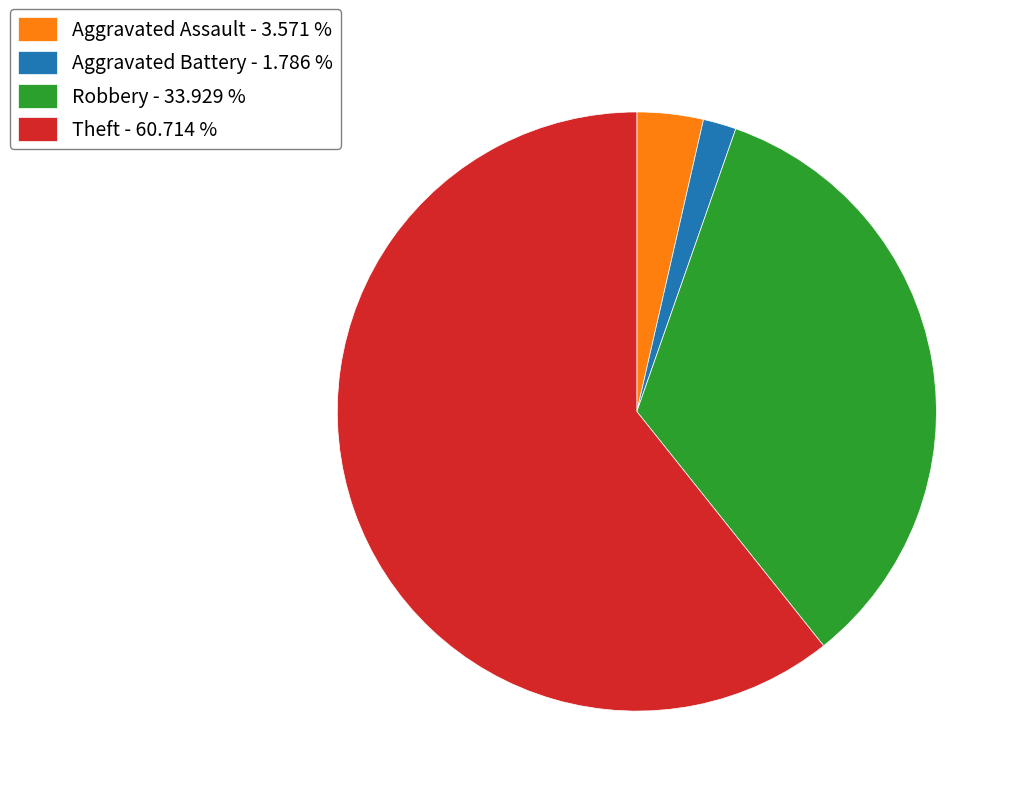

Which category has the biggest portion of the pie?

Theft - 60.714 %